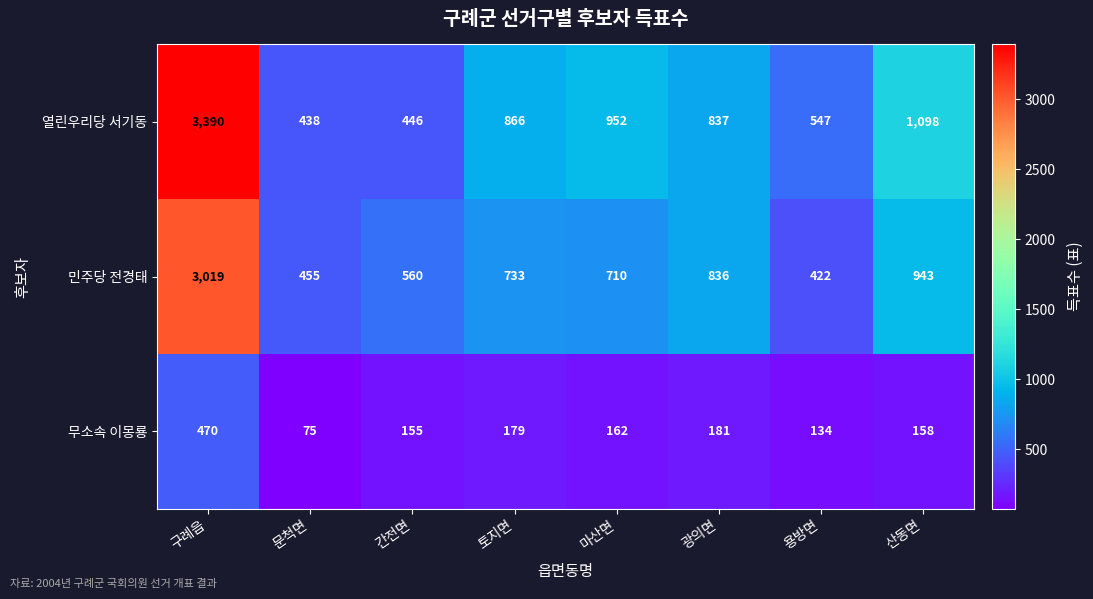

At which category is the sum across all series the highest?

구례읍